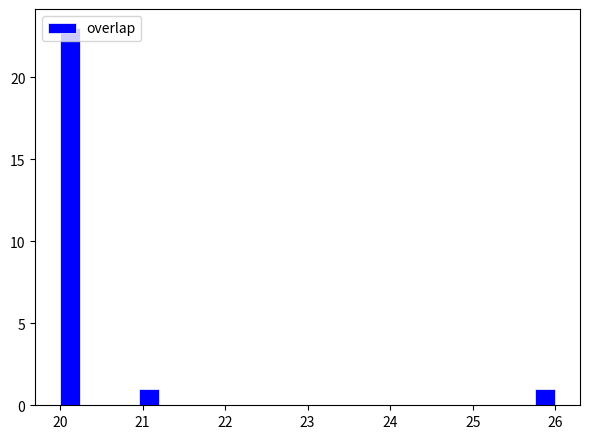

Around what value on the x-axis is the tallest bar? Give the approximate position of its centre, as read against the axis.

20.1